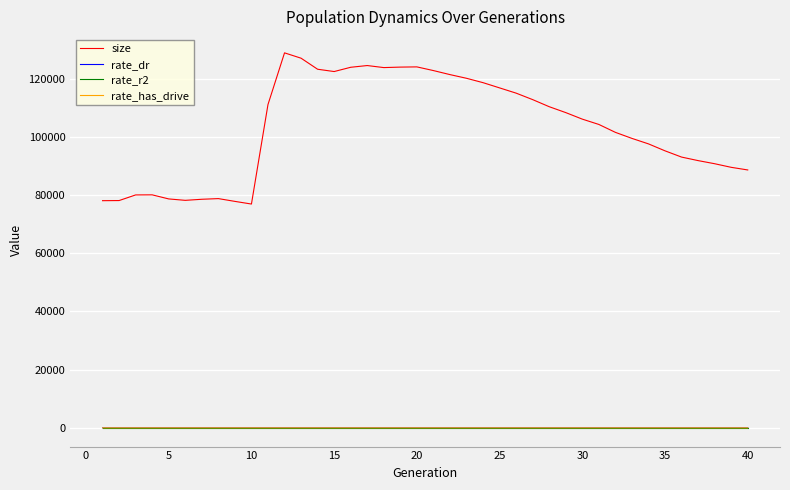

Which series has the largest total across all categories?

size